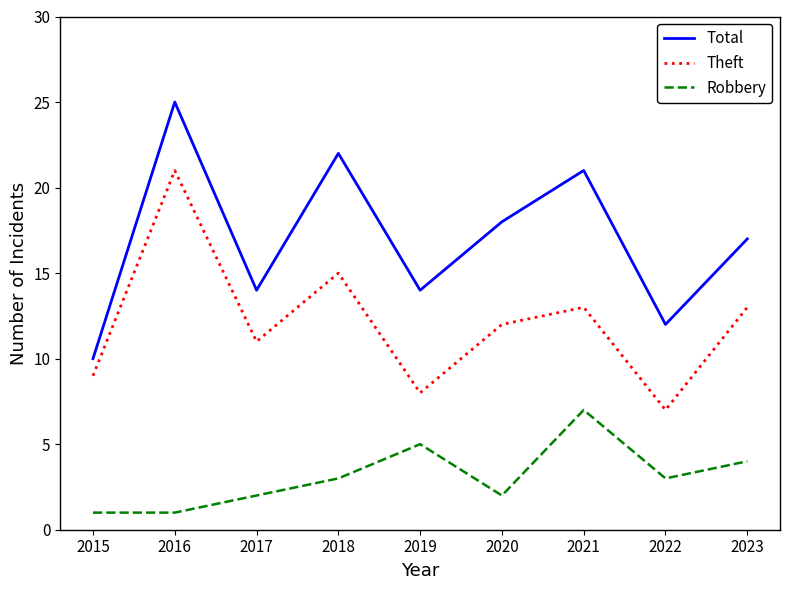

True or false: Robbery and Total cross at least once.

False